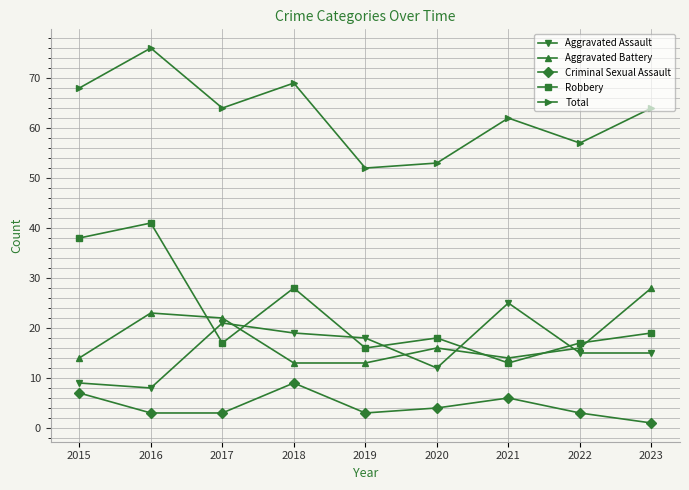

At 2018, list the series in order from largest to smallest.

Total, Robbery, Aggravated Assault, Aggravated Battery, Criminal Sexual Assault